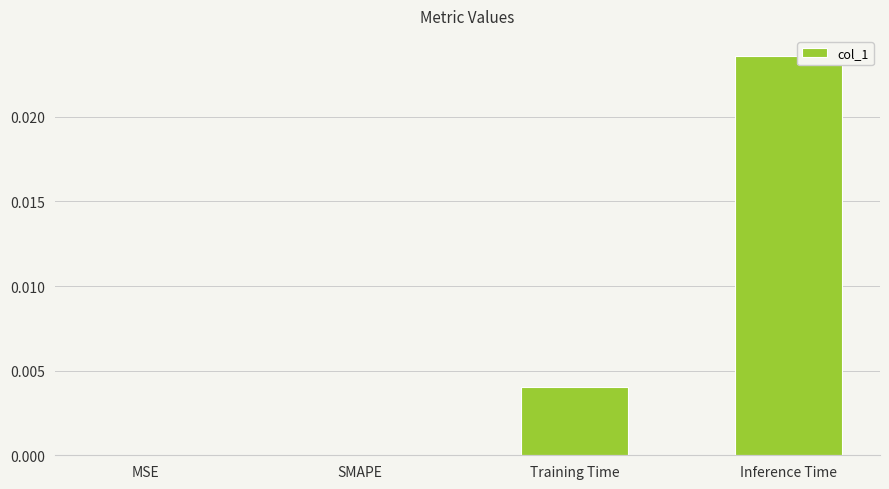

Between Training Time and SMAPE, which is larger?

Training Time